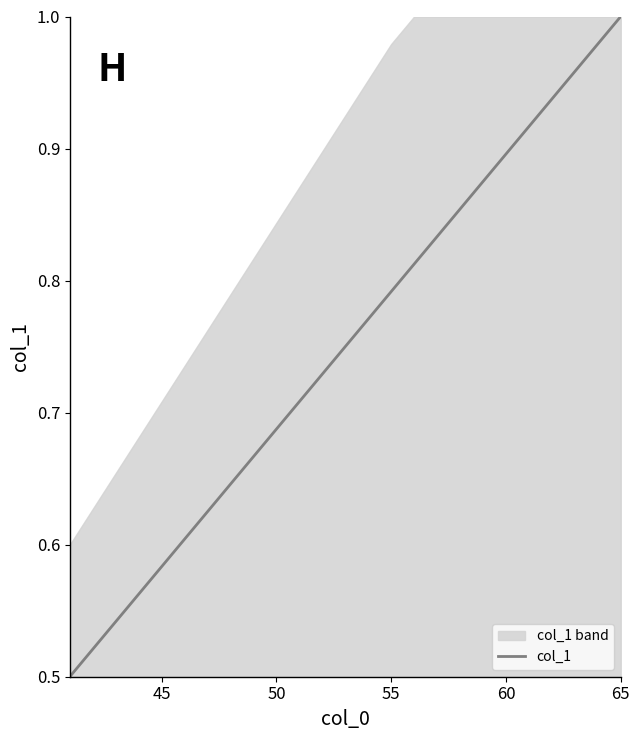

True or false: col_1 has a value of 0.3 at 65.

False